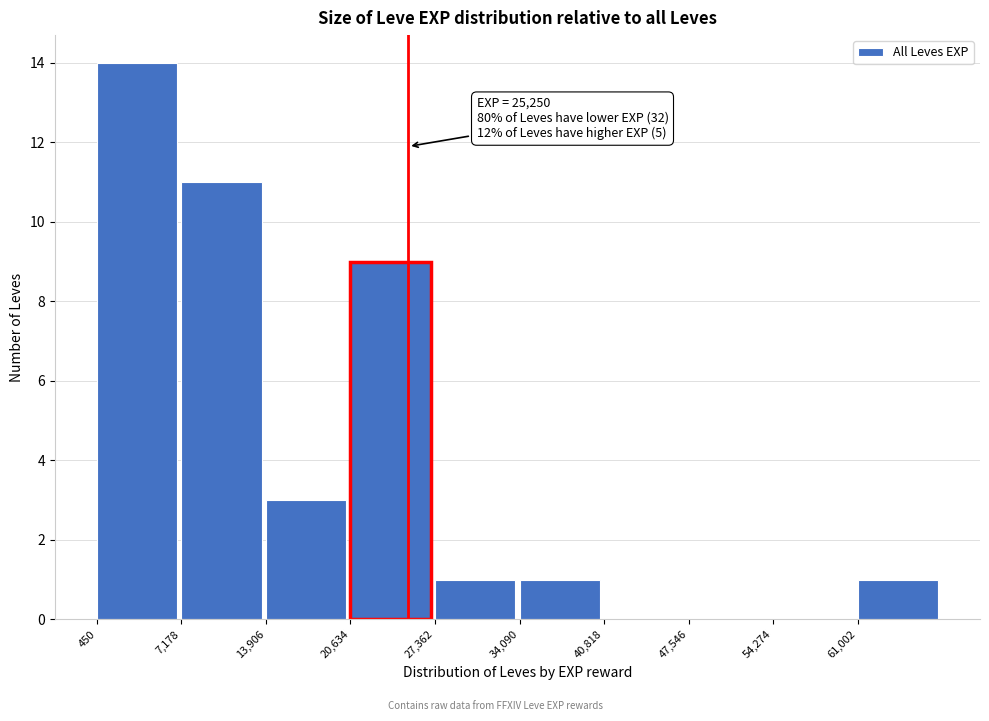

Which range on the x-axis has the tallest bar?

0 to 7000